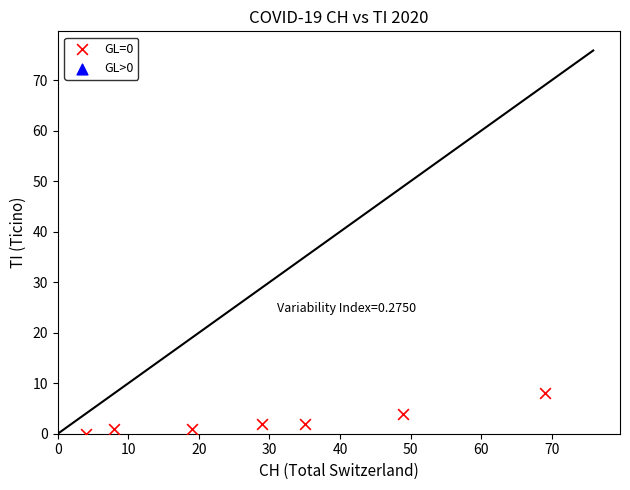

What is the average X value?

30